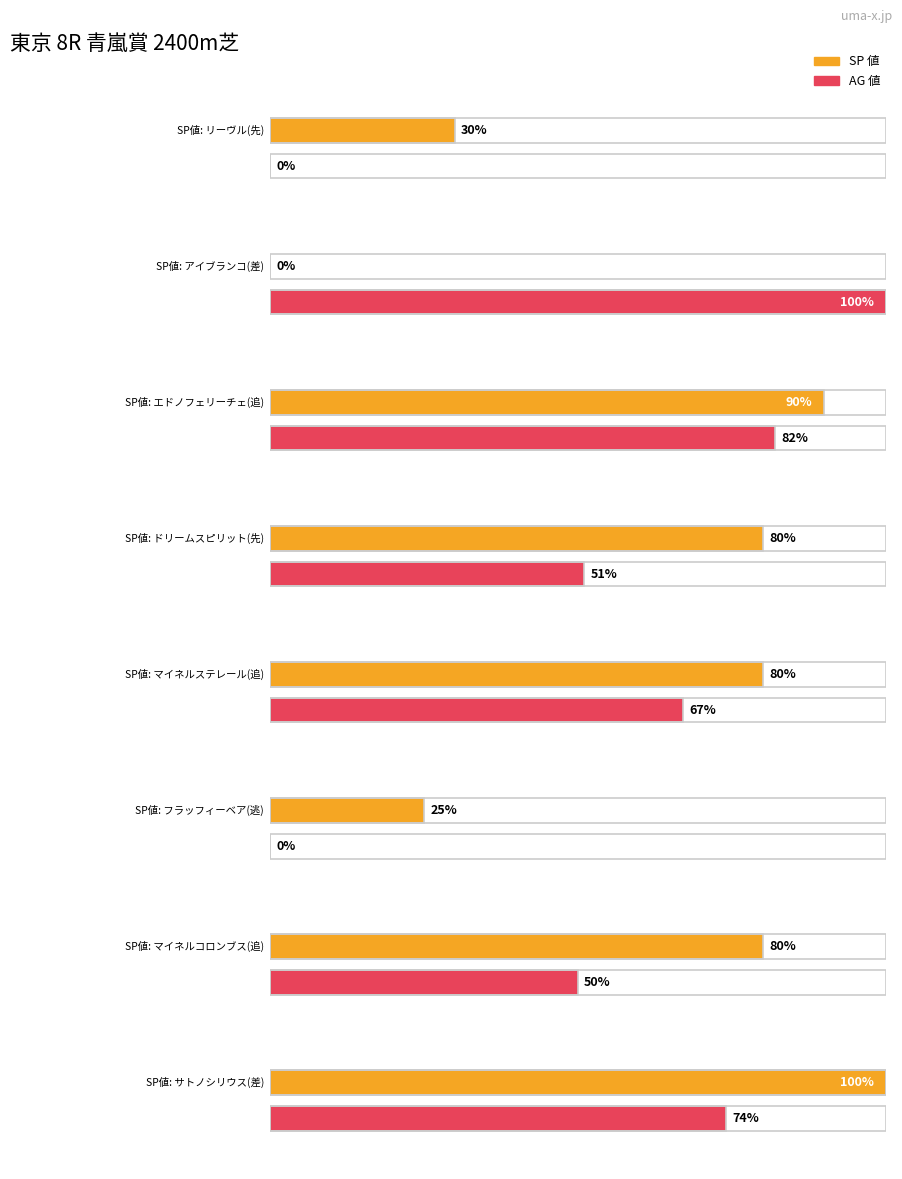

At which label does AG 値 reach its minimum?

リーヴル(先)